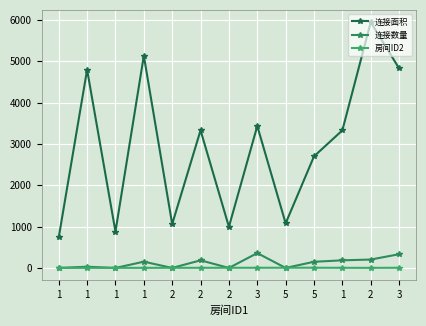

Is this an area chart (filled region under the line)?

No